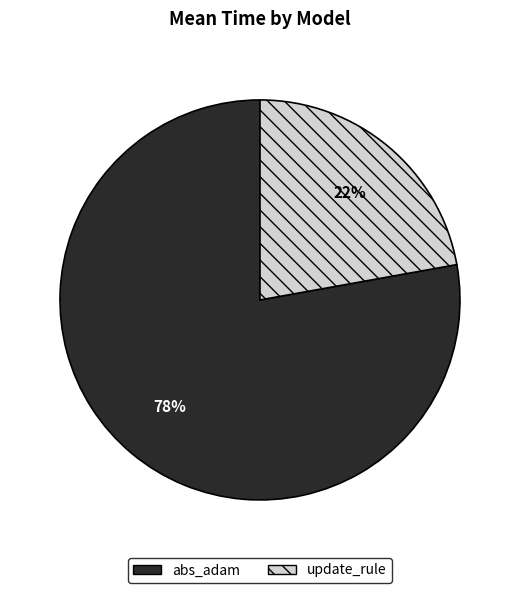

Does update_rule represent more than half of the total?

No